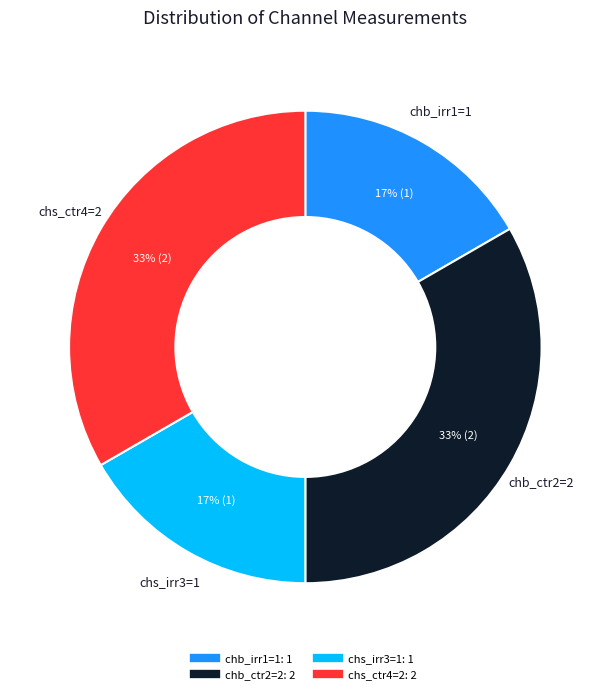

Combined, do chs_ctr4=2 and chb_ctr2=2 account for over 50%?

Yes